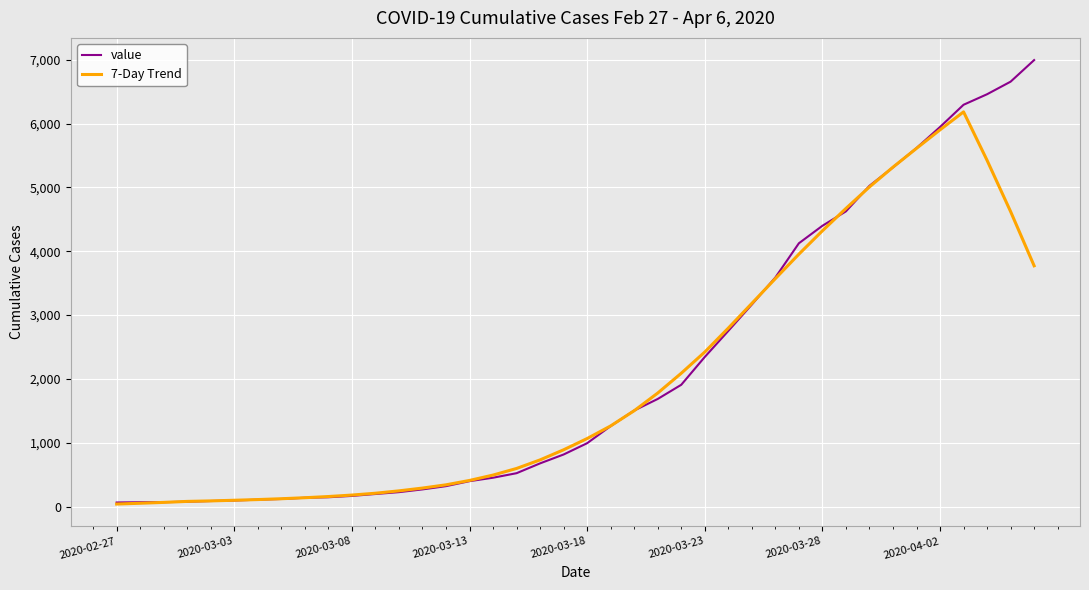

Which series has the widest spread of values?

value